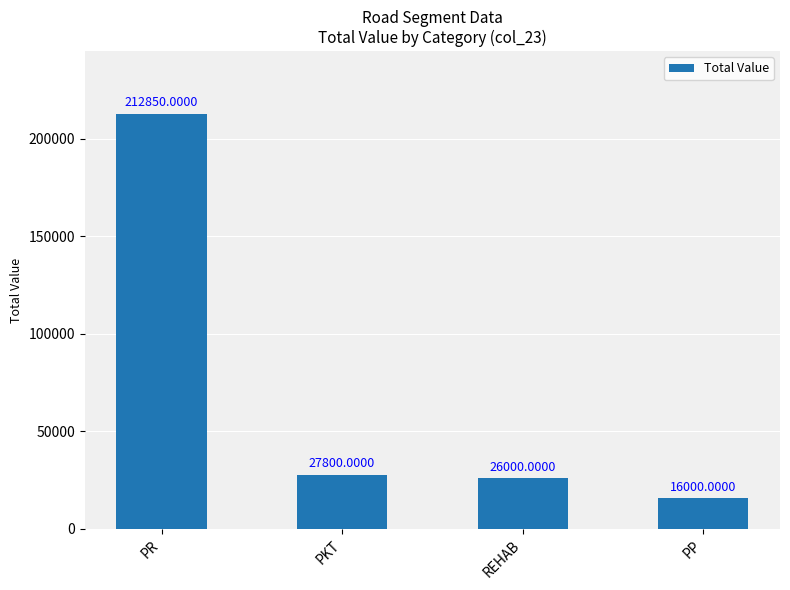

What position from the left is REHAB?

3